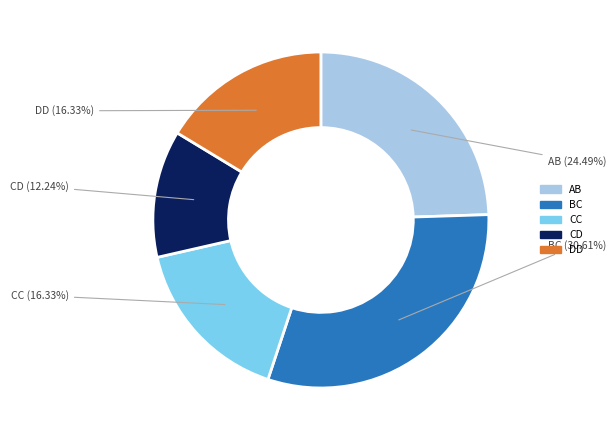

Combined, do BC and AB account for over 50%?

Yes